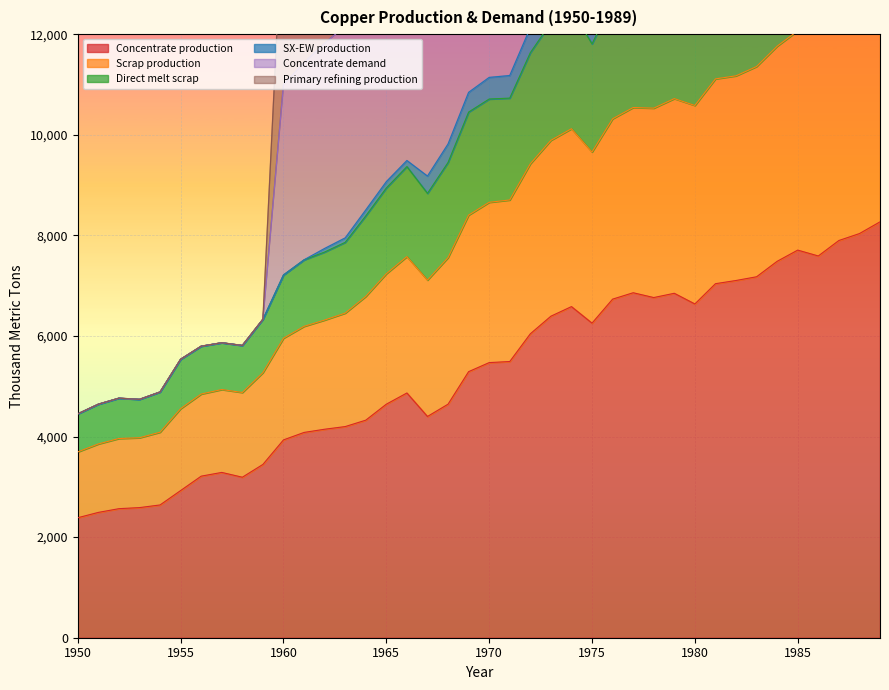

What is the difference between the highest and lowest values at 1970?

17133.8